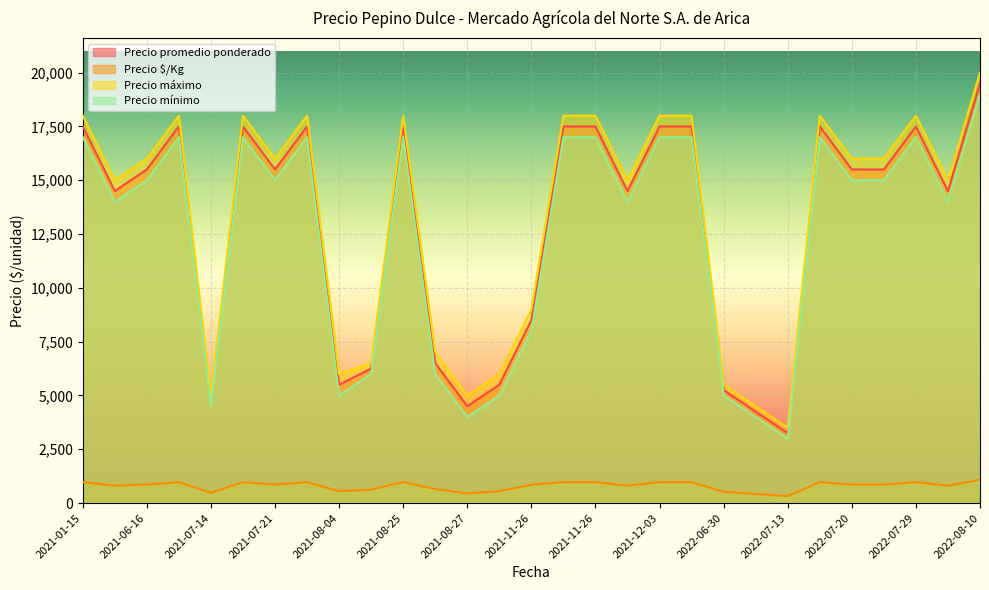

Which series has the widest spread of values?

Precio máximo